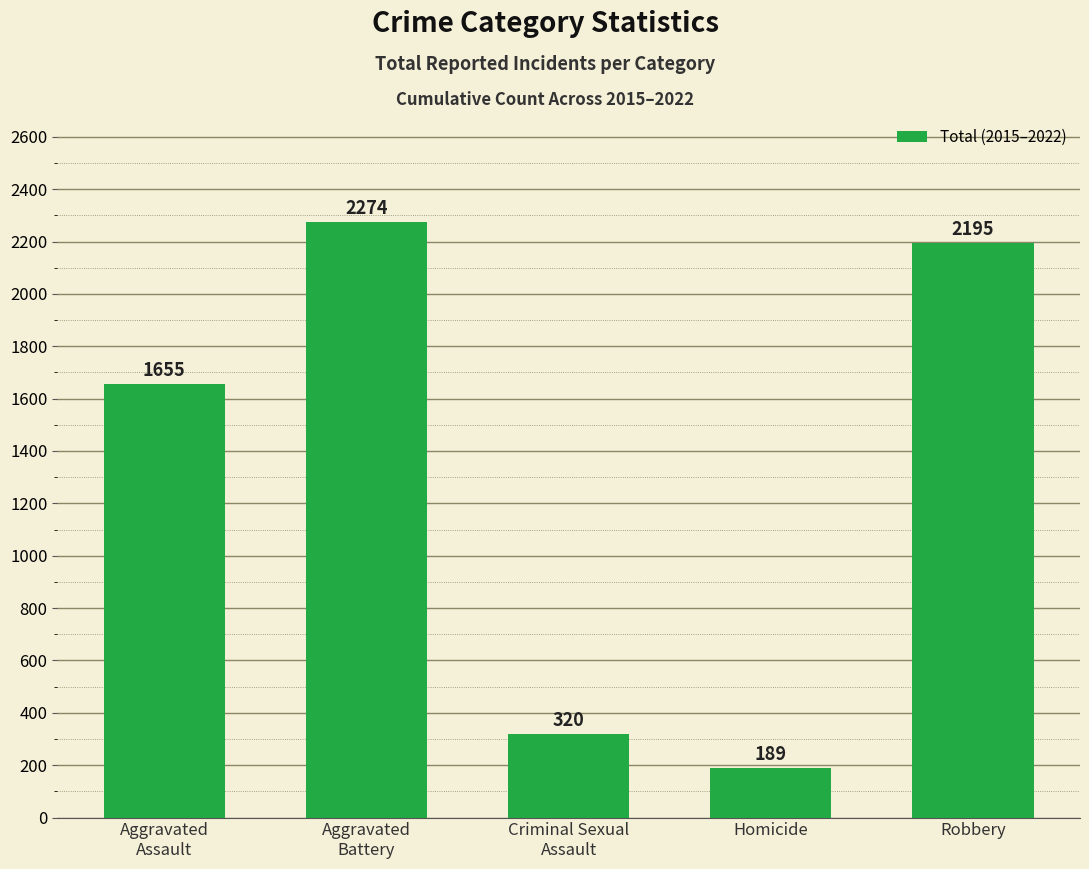

What is the label of the 2nd bar from the left?

Aggravated
Battery